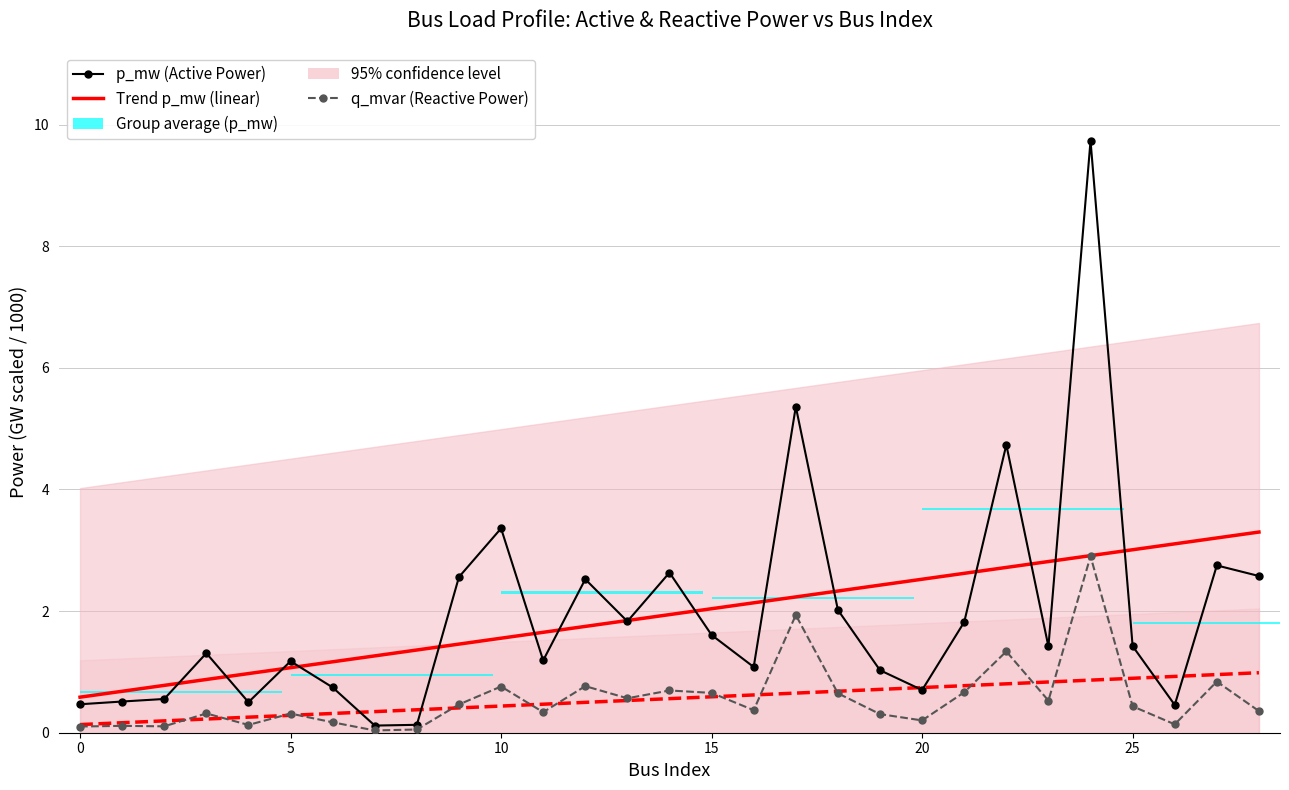

Between 10 and 14, which series saw the biggest shift?

p_mw (Active Power)